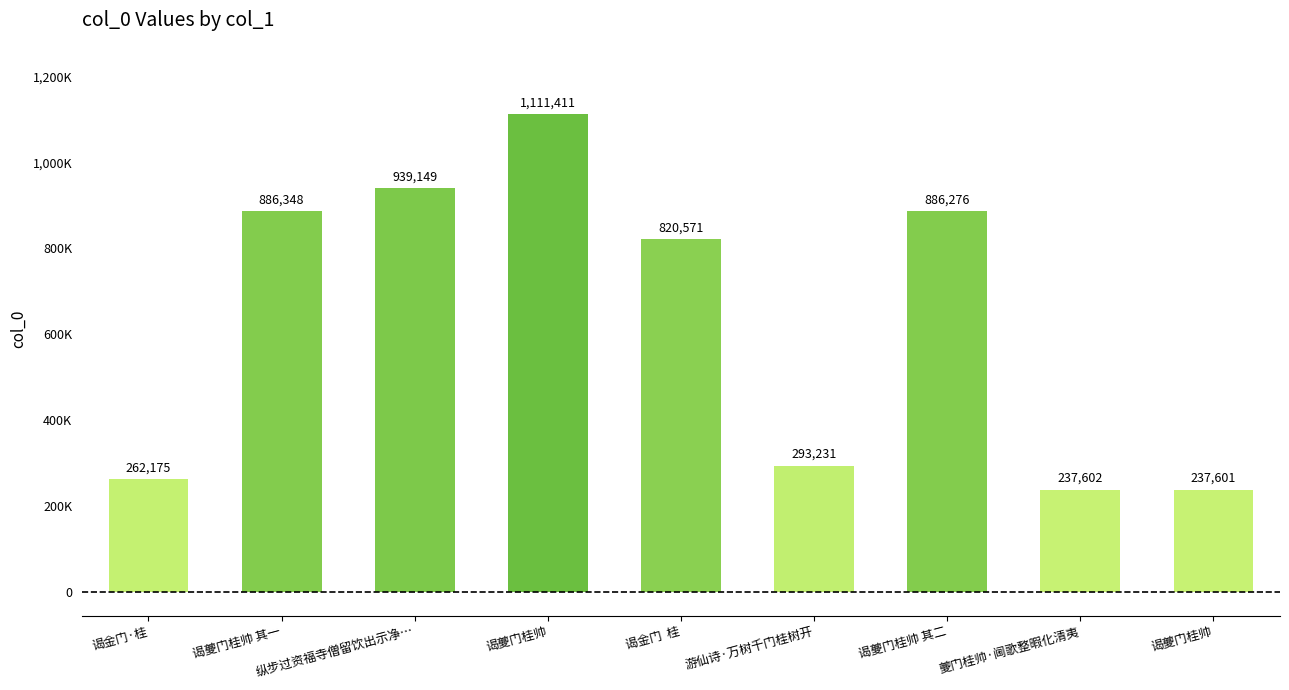

Does the chart contain any negative values?

No